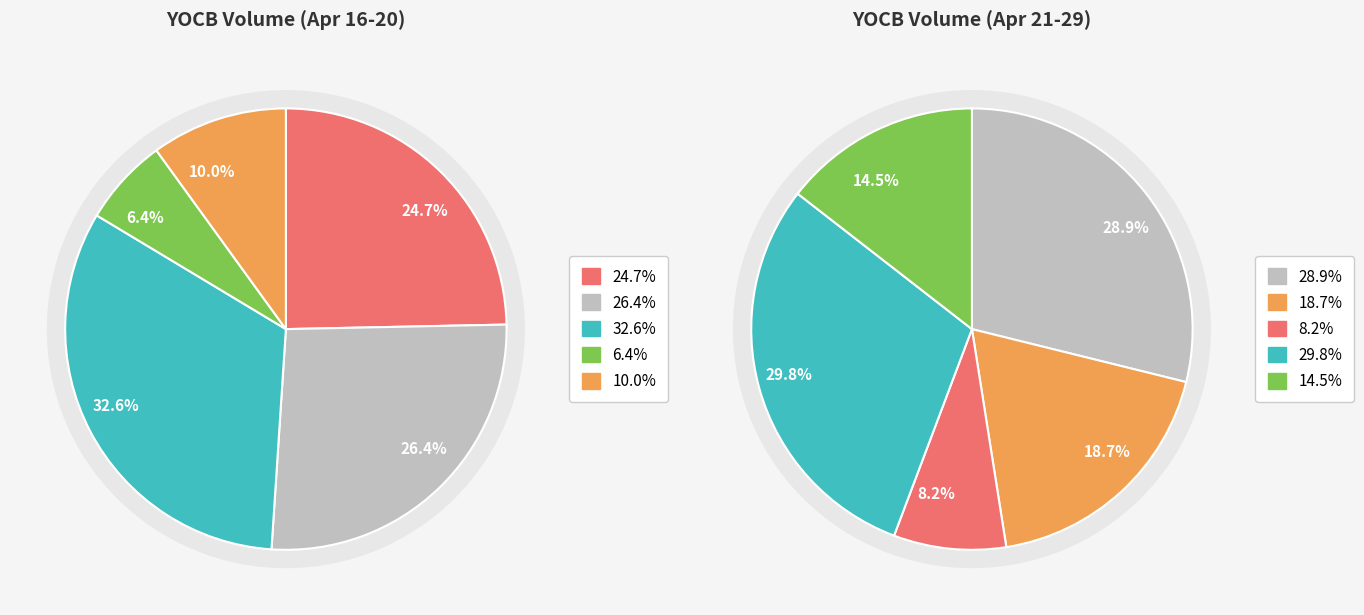

Combined, what portion of the pie is 2020-04-20 and 2020-04-16?

40.9%